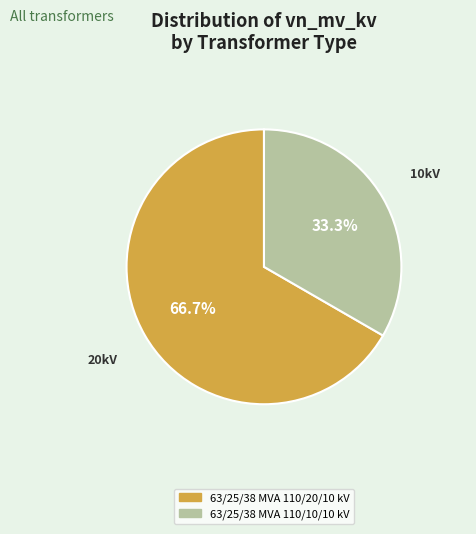

True or false: 63/25/38 MVA 110/10/10 kV accounts for 33% of the total.

True